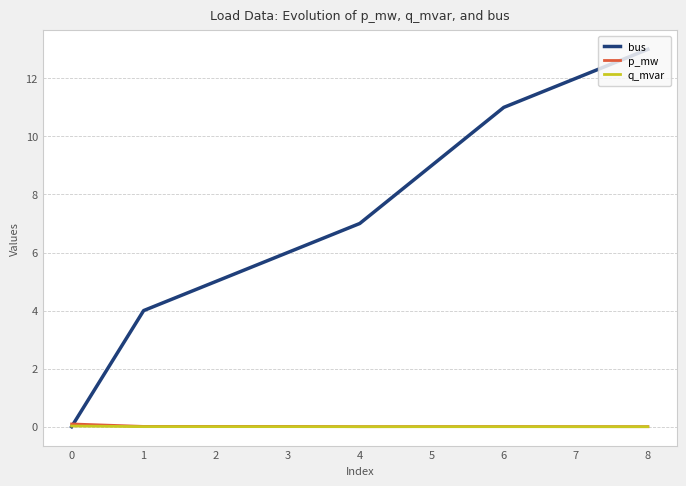

Between 3 and 6, which series saw the biggest shift?

bus